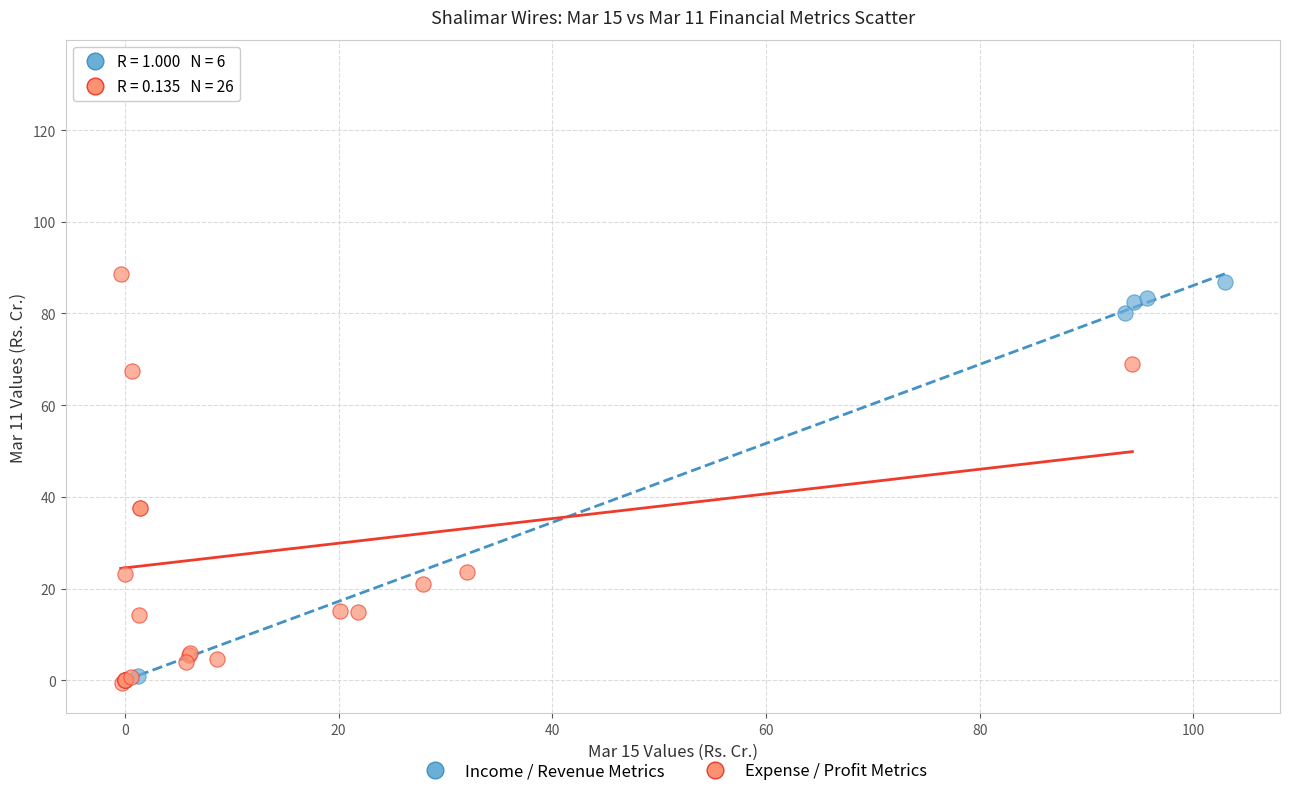

Which series has the widest spread of Y values?

Expense / Profit Metrics